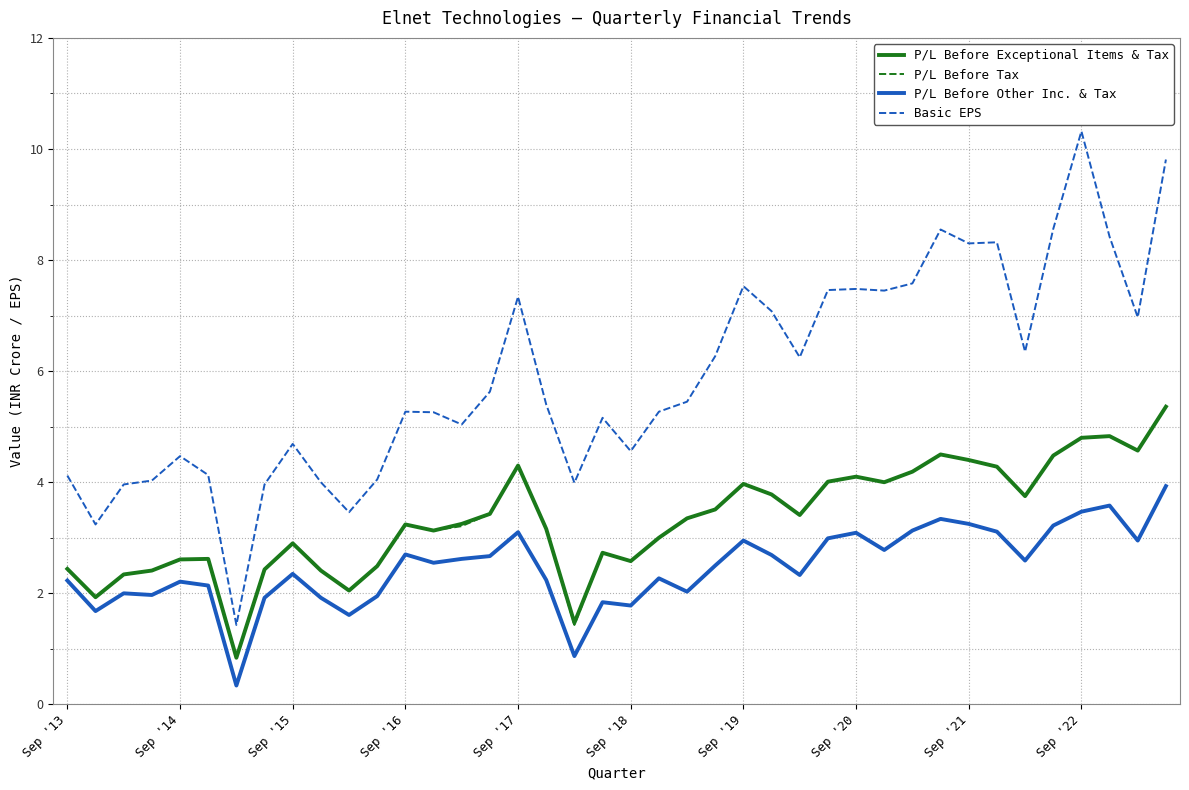

What is the highest value of the P/L Before Other Inc. & Tax series?

3.9